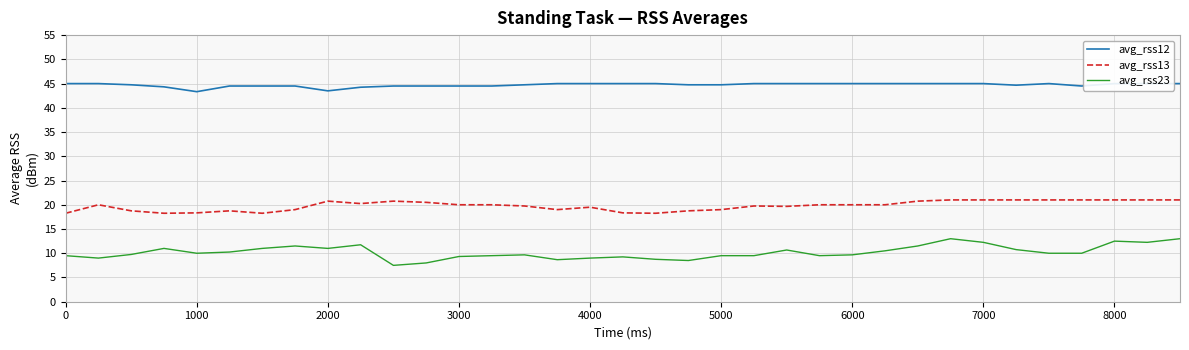

Reading right to left, what are all the values shown in this chart?

avg_rss12: 45.0	45.0	45.0	44.5	45.0	44.7	45.0	45.0	45.0	45.0	45.0	45.0	45.0	45.0	44.8	44.8	45.0	45.0	45.0	45.0	44.8	44.5	44.5	44.5	44.5	44.2	43.5	44.5	44.5	44.5	43.3	44.3	44.8	45.0	45.0
avg_rss13: 21.0	21.0	21.0	21.0	21.0	21.0	21.0	21.0	20.8	20.0	20.0	20.0	19.7	19.8	19.0	18.8	18.2	18.3	19.5	19.0	19.8	20.0	20.0	20.5	20.8	20.2	20.8	19.0	18.2	18.8	18.3	18.2	18.8	20.0	18.2
avg_rss23: 13.0	12.2	12.5	10.0	10.0	10.8	12.2	13.0	11.5	10.5	9.7	9.5	10.7	9.5	9.5	8.5	8.8	9.2	9.0	8.7	9.7	9.5	9.3	8.0	7.5	11.8	11.0	11.5	11.0	10.2	10.0	11.0	9.8	9.0	9.5